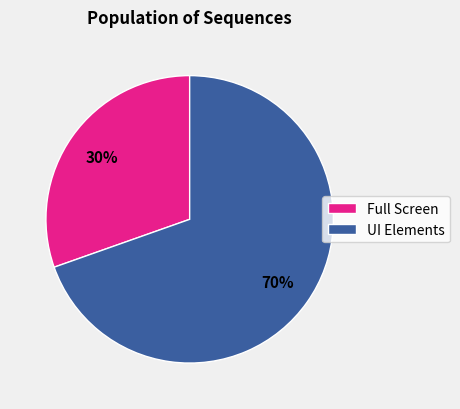

The UI Elements slice represents 79% of the pie. True or false?

False